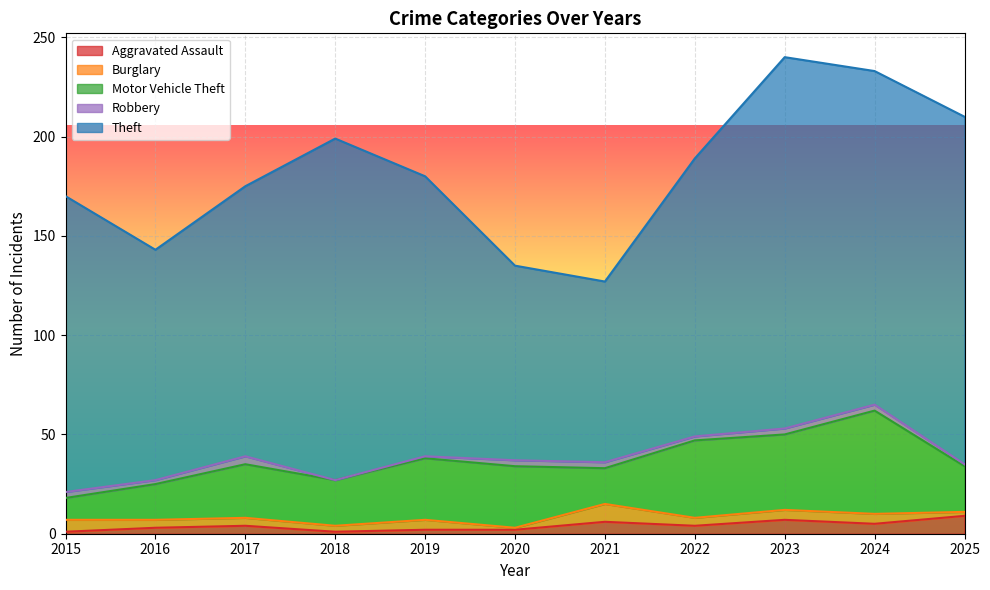

Which label corresponds to the largest value in the chart?

2023